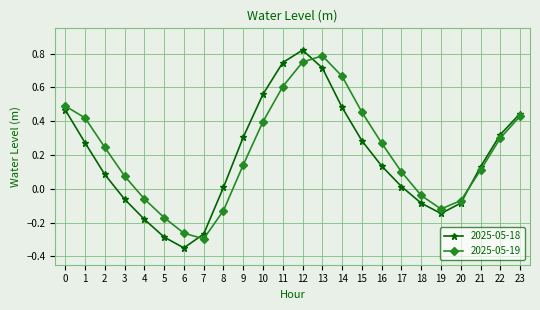

Which category has the highest value across all series?

12